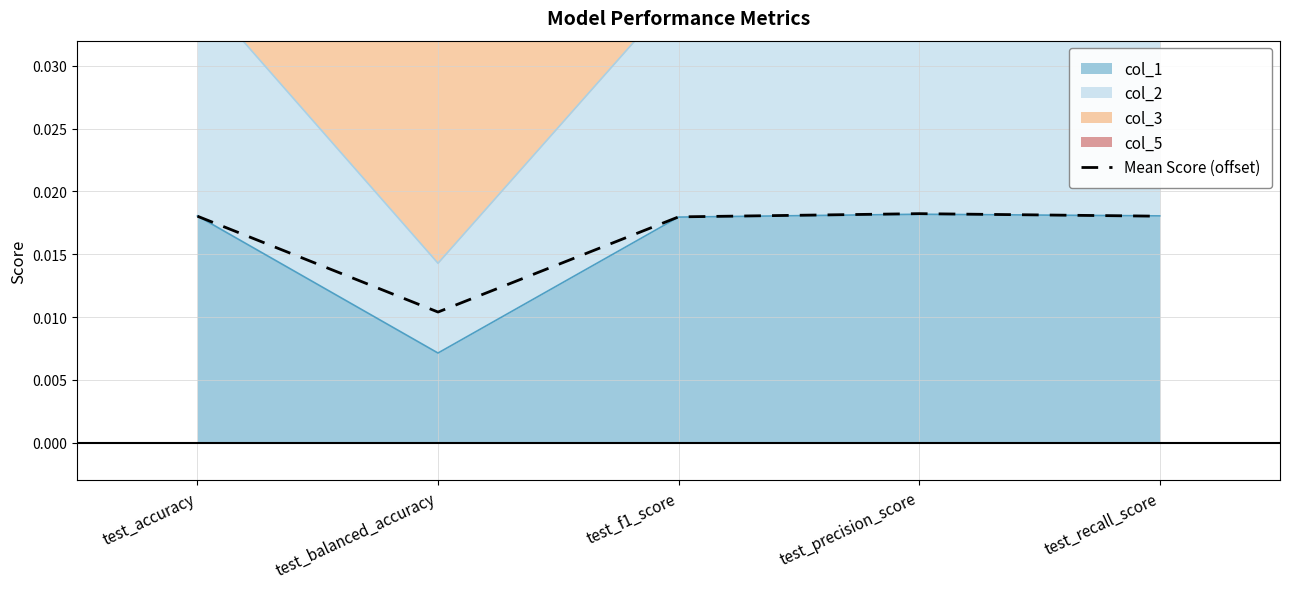

Which category has the highest value across all series?

test_precision_score